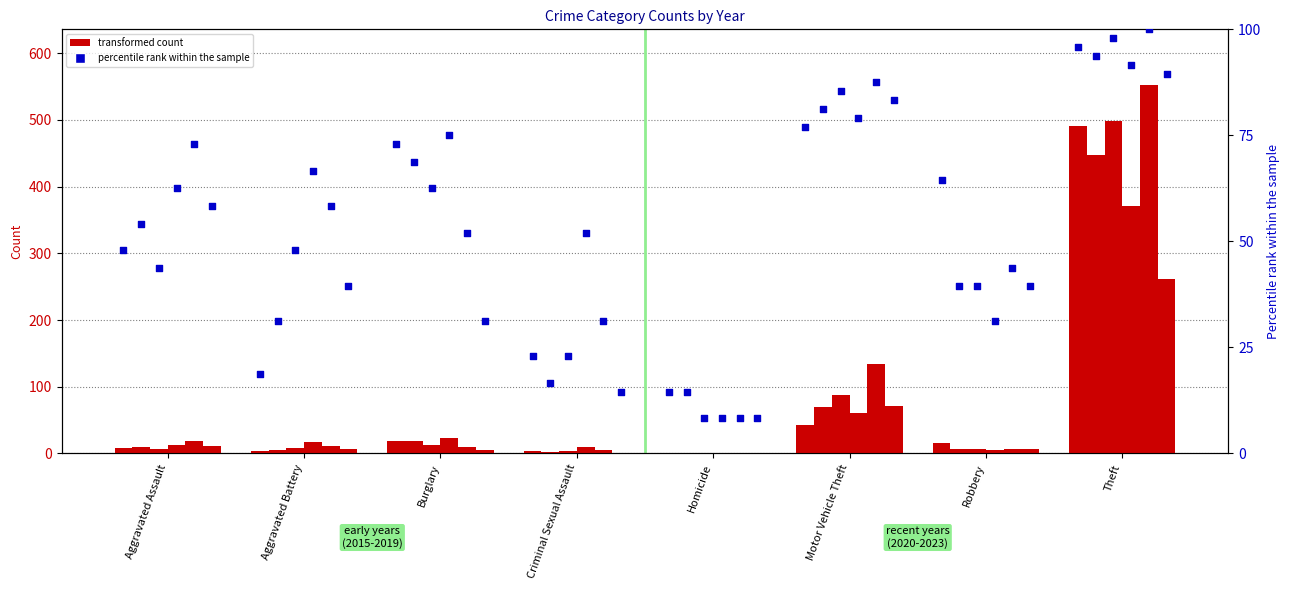

Between Motor Vehicle Theft and Robbery, which is larger?

Motor Vehicle Theft